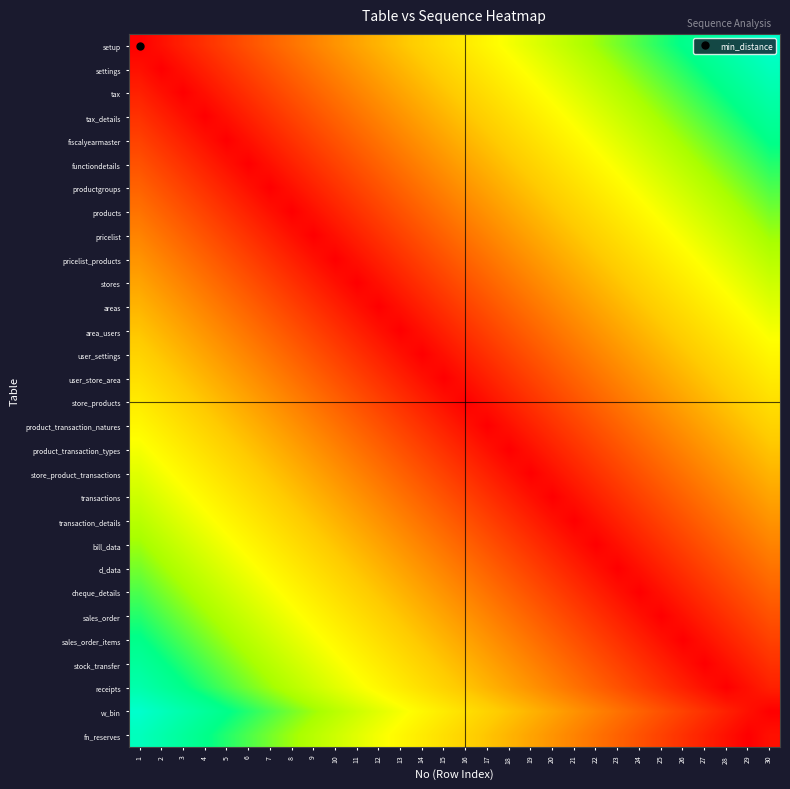

At which category is the sum across all series the highest?

1